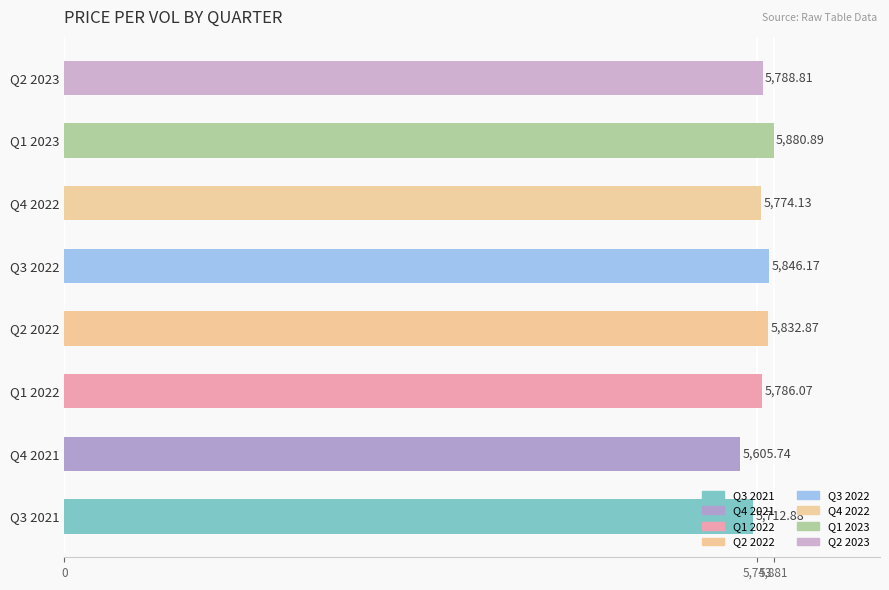

What is the ratio of the value at Q3 2022 to the value at Q2 2022?

1.0